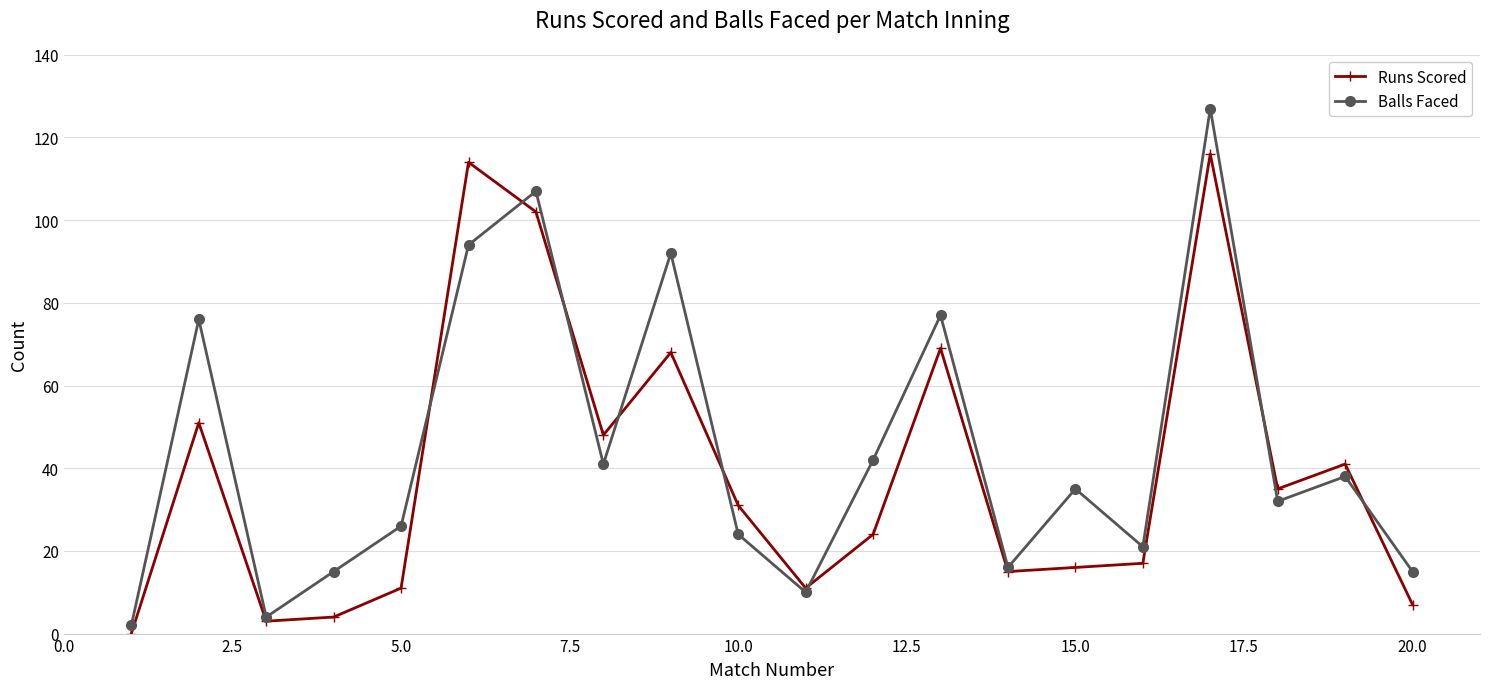

What is the highest value of the Runs Scored series?

116